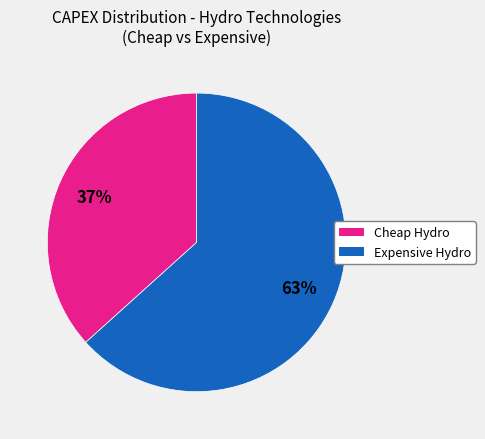

Is there a majority slice in this chart?

Yes